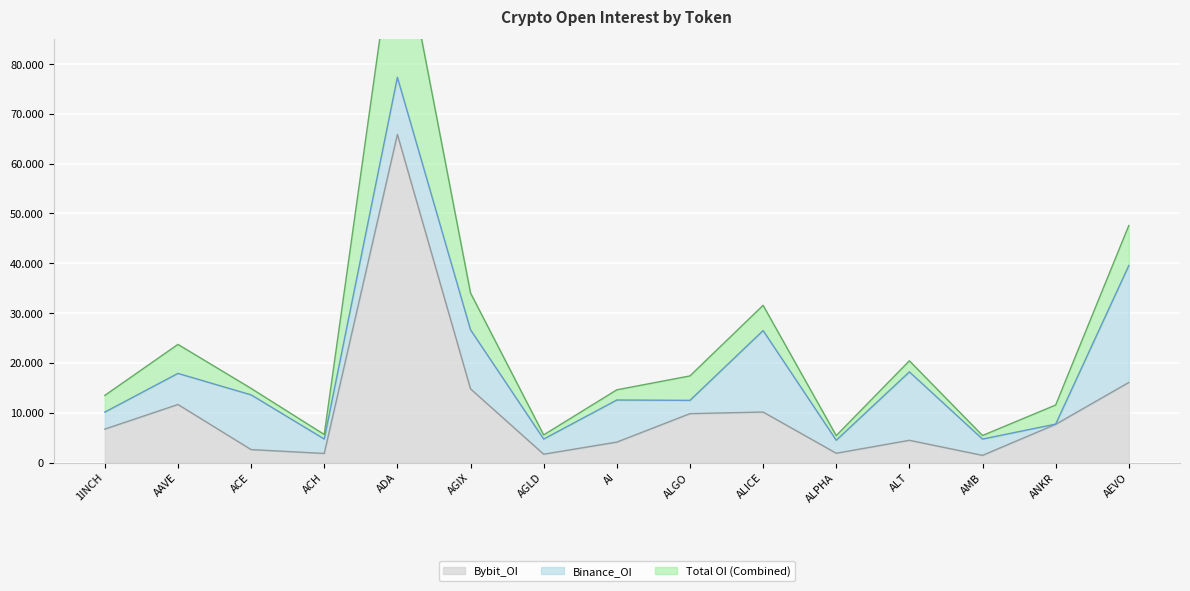

What is the value of the Bybit_OI point at the 15th from the left?

16071004.0